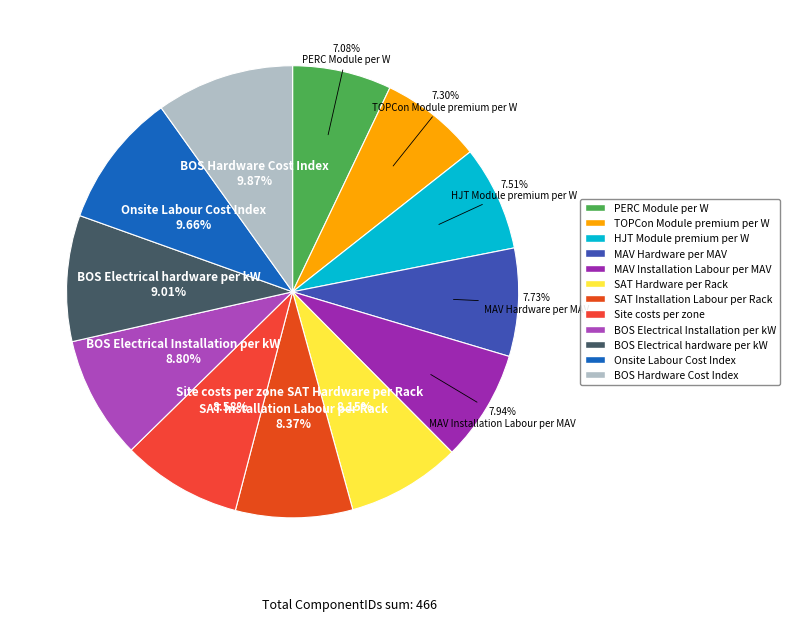

Combined, what portion of the pie is MAV Hardware per MAV and BOS Hardware Cost Index?

17.6%